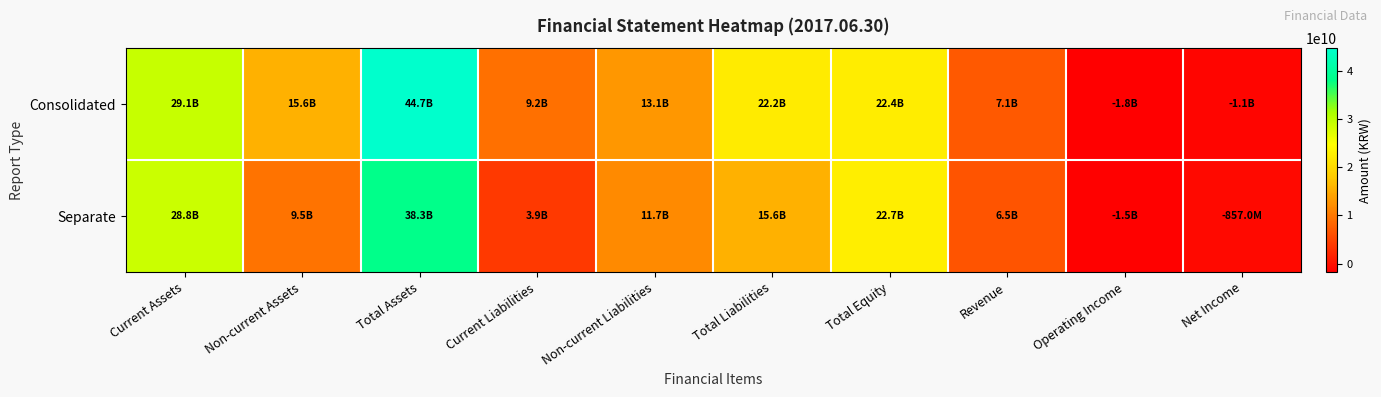

Which series has the largest total across all categories?

Consolidated